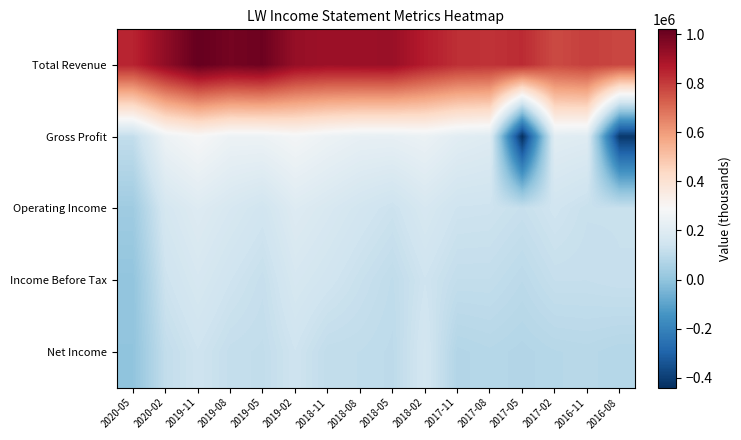

What is the total value across all series at 2018-08?

1530800